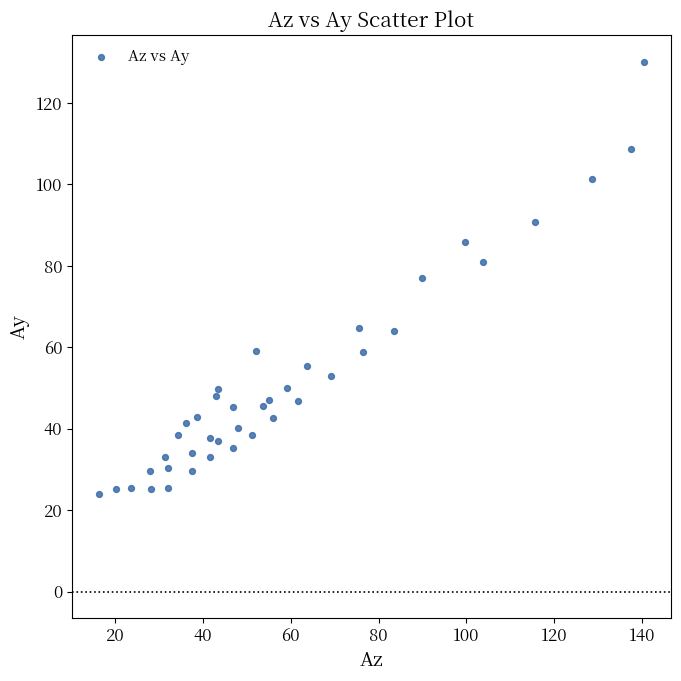

What is the range of Y values (max minus min)?

106.1